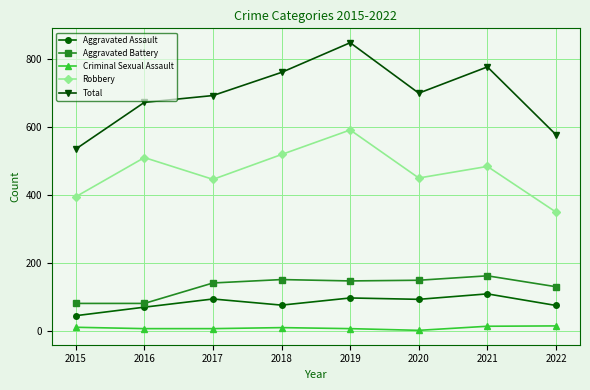

What is the highest value of the Total series?

847